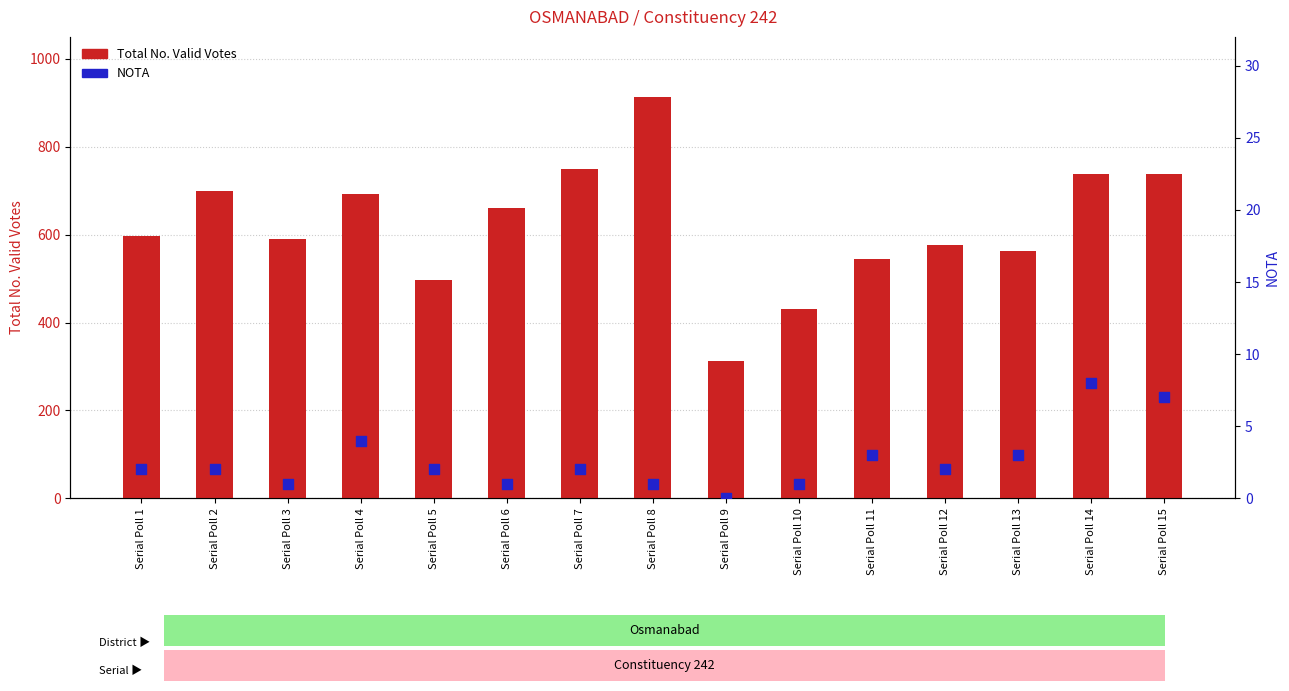

What are all the series names shown in the legend?

Total No. Valid Votes, NOTA